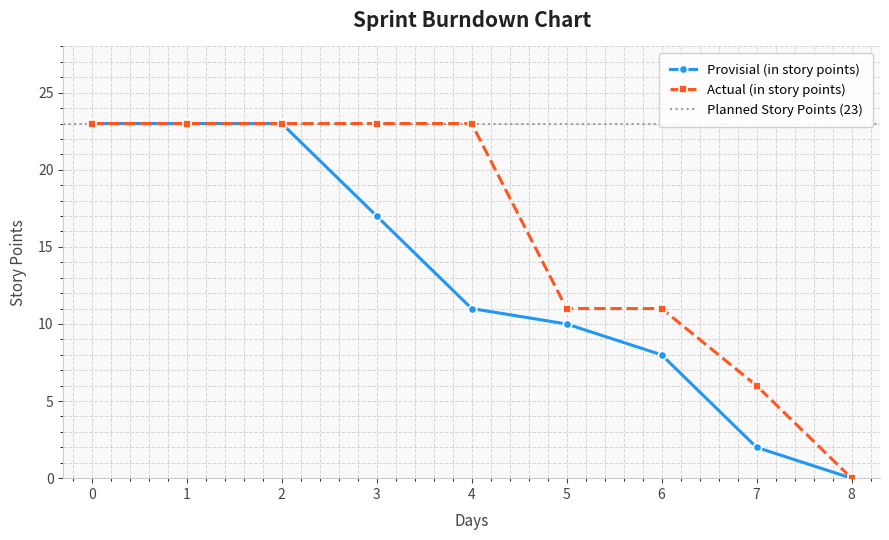

True or false: Actual (in story points) and Provisial (in story points) intersect in this chart.

False